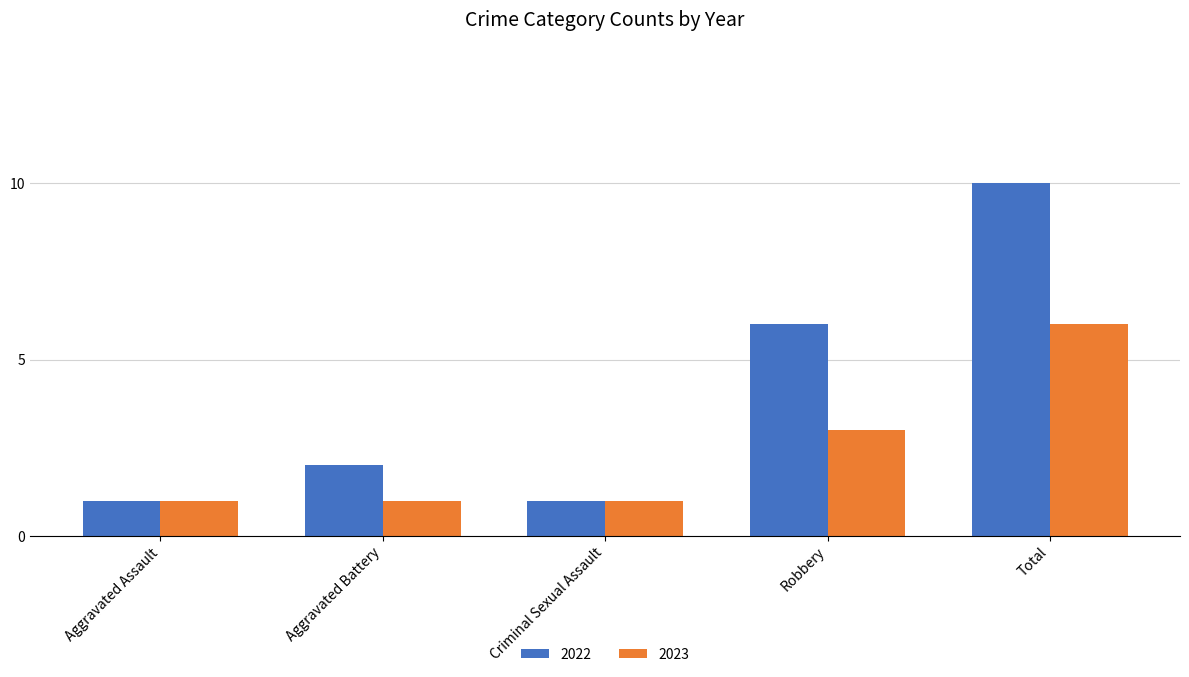

Which category has the highest value across all series?

Total